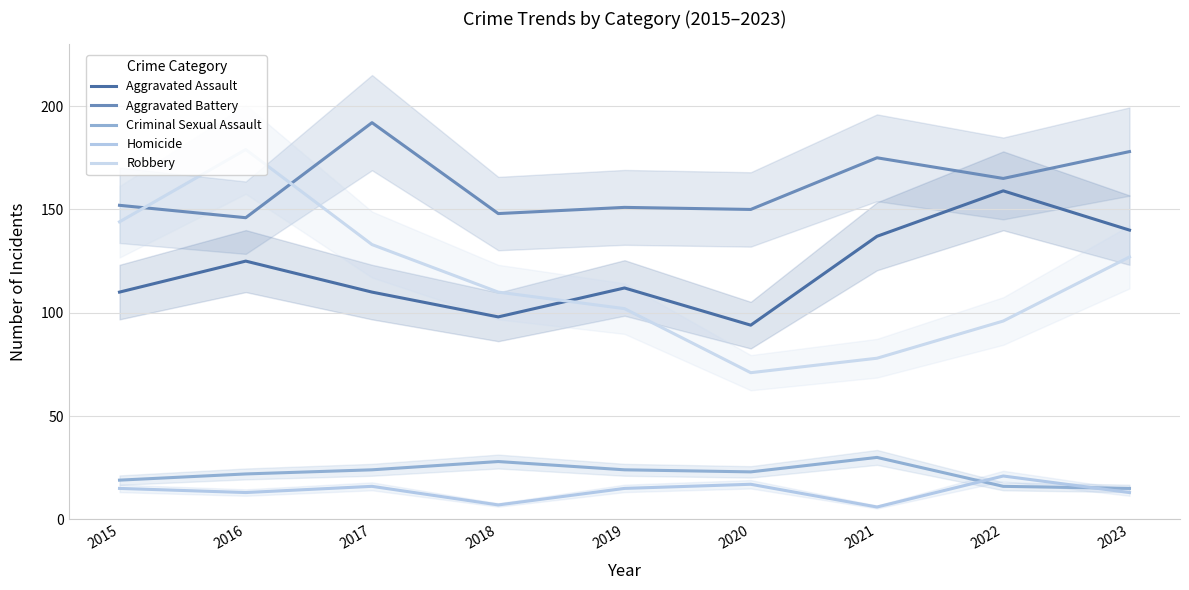

At which label does Aggravated Assault reach its peak?

2022